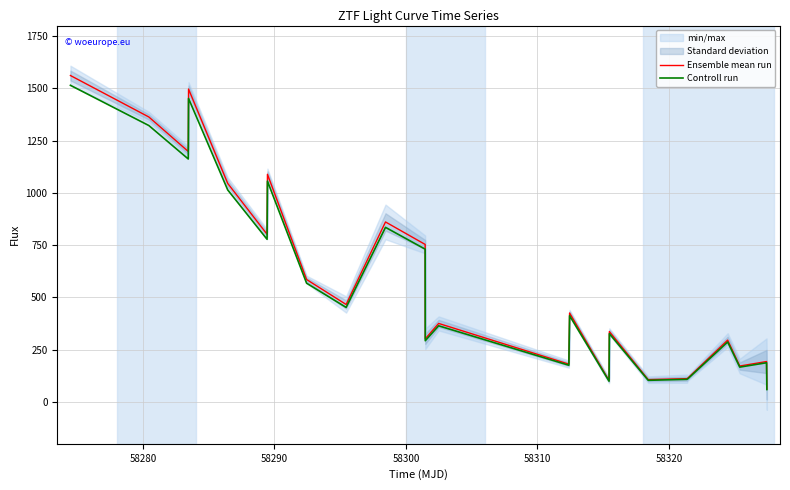

Which series has the largest total across all categories?

Ensemble mean run